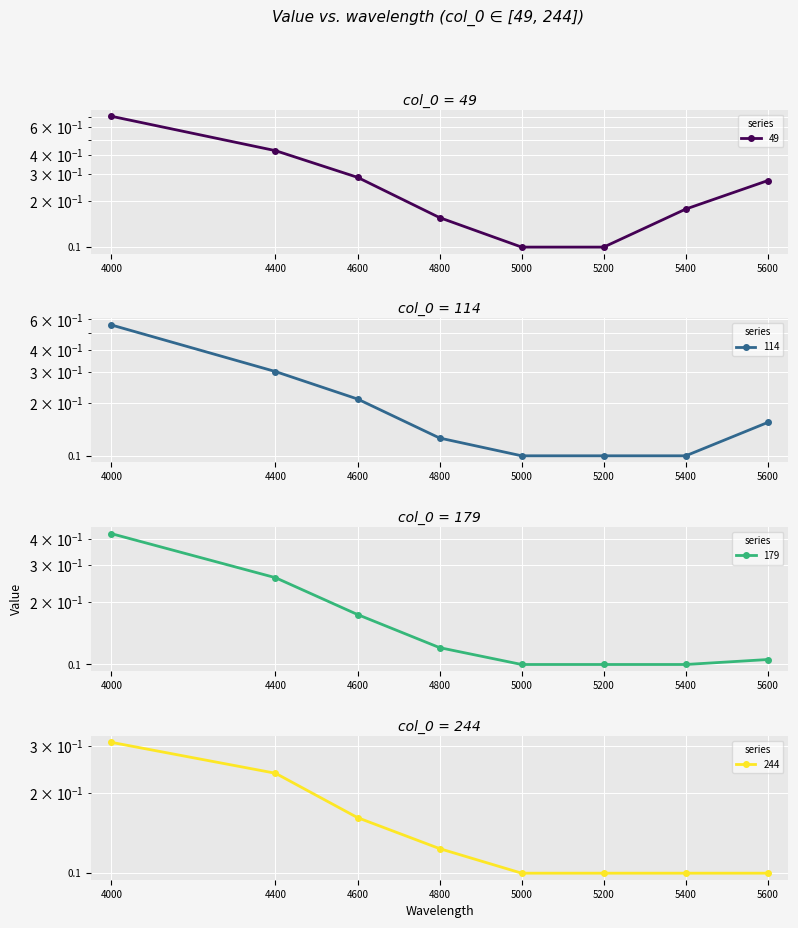

True or false: 179 and 114 intersect in this chart.

False